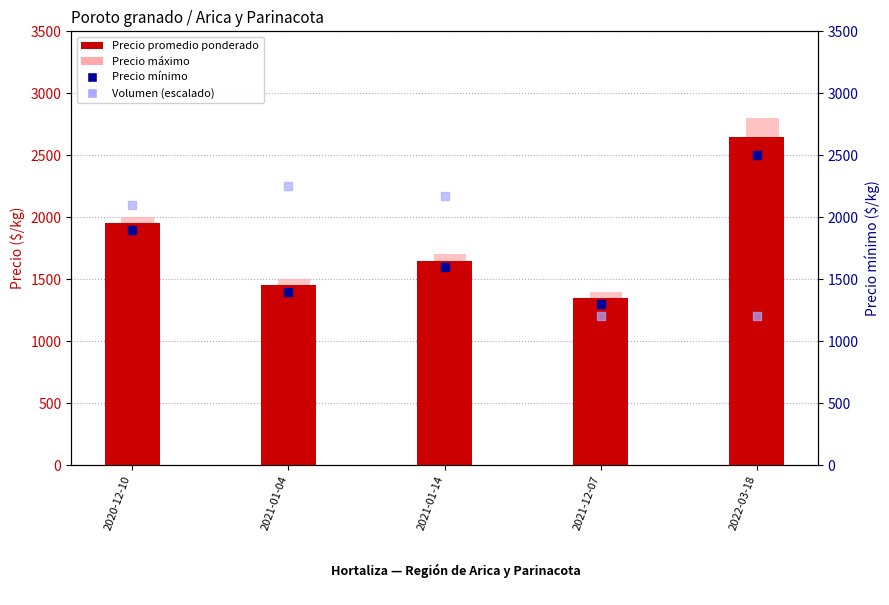

Which series has the largest total across all categories?

Precio maximo